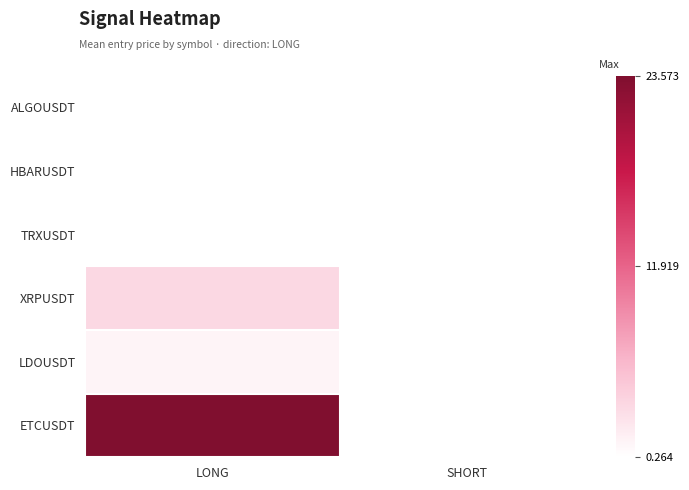

Is the value of LDOUSDT at LONG greater than the value of HBARUSDT at SHORT?

No